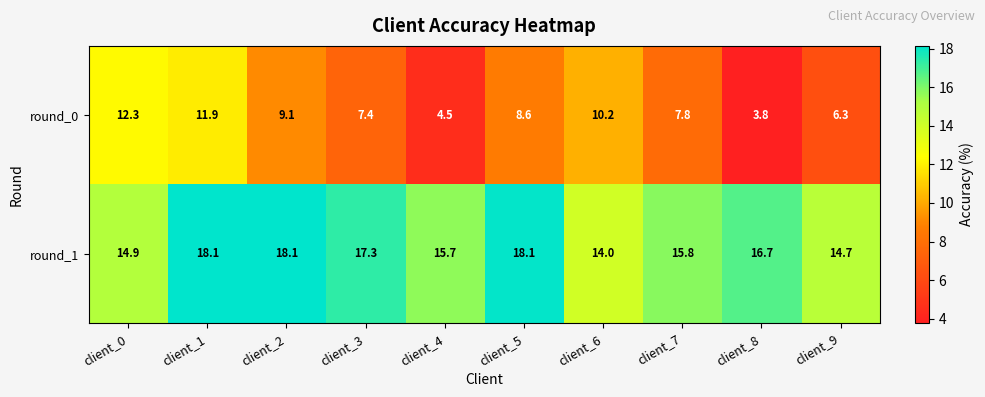

Which series has the largest total across all categories?

round_1